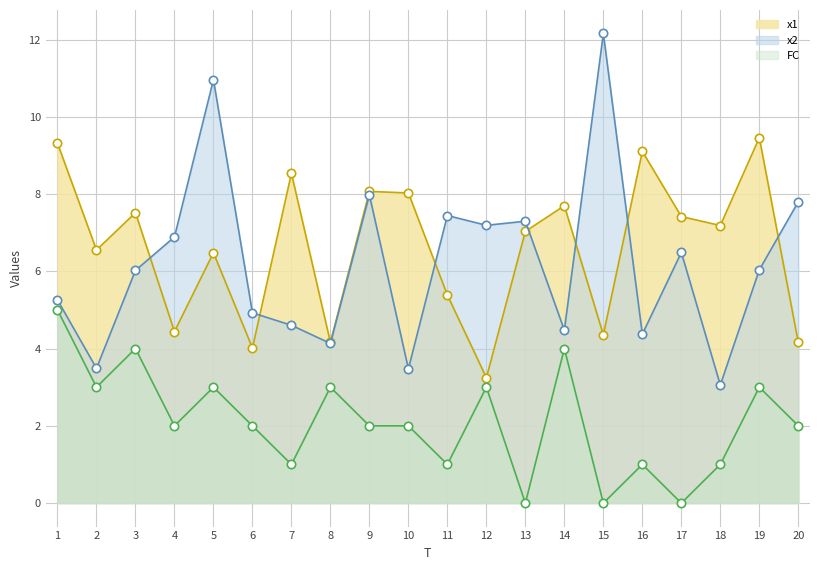

Is the value of x1 at 6 greater than the value of x2 at 10?

Yes